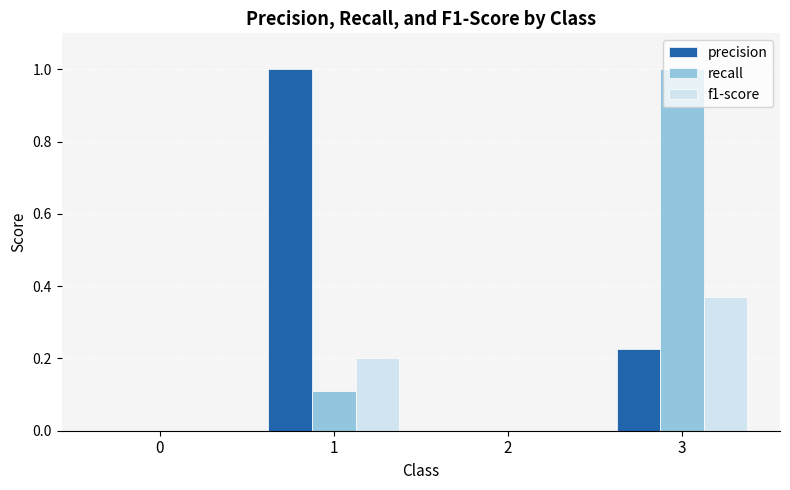

At which category is the sum across all series the highest?

3